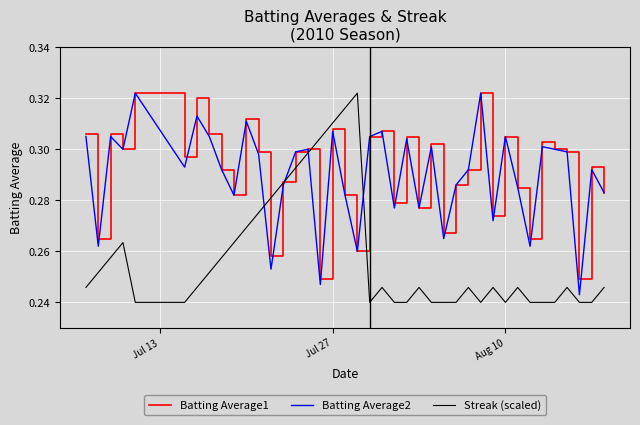

At which category is the sum across all series the highest?

Jul 27